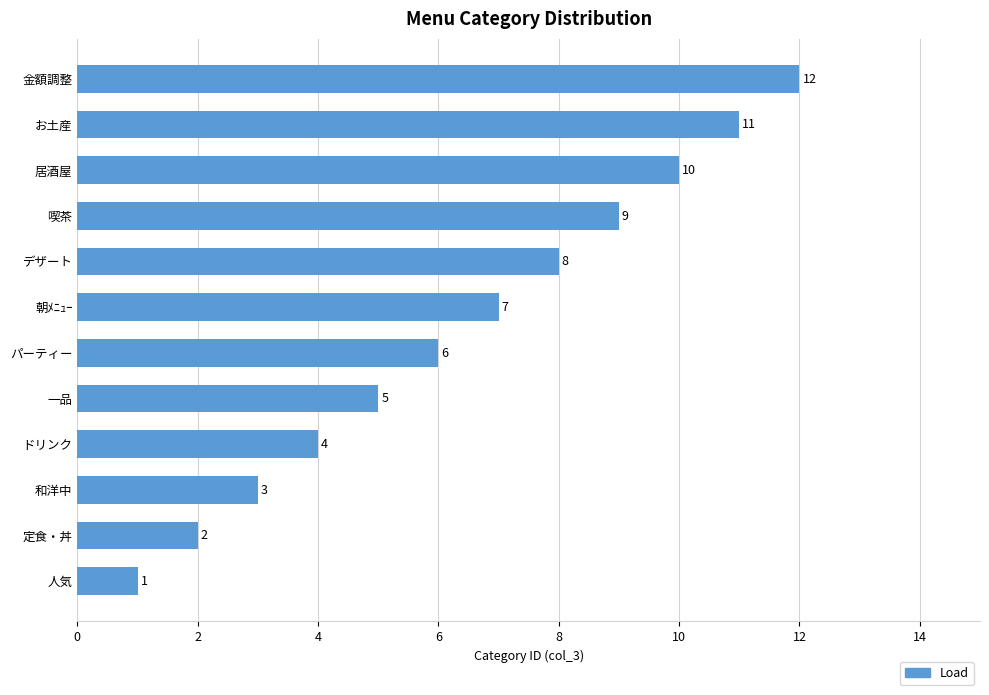

How many series are shown in this chart?

1